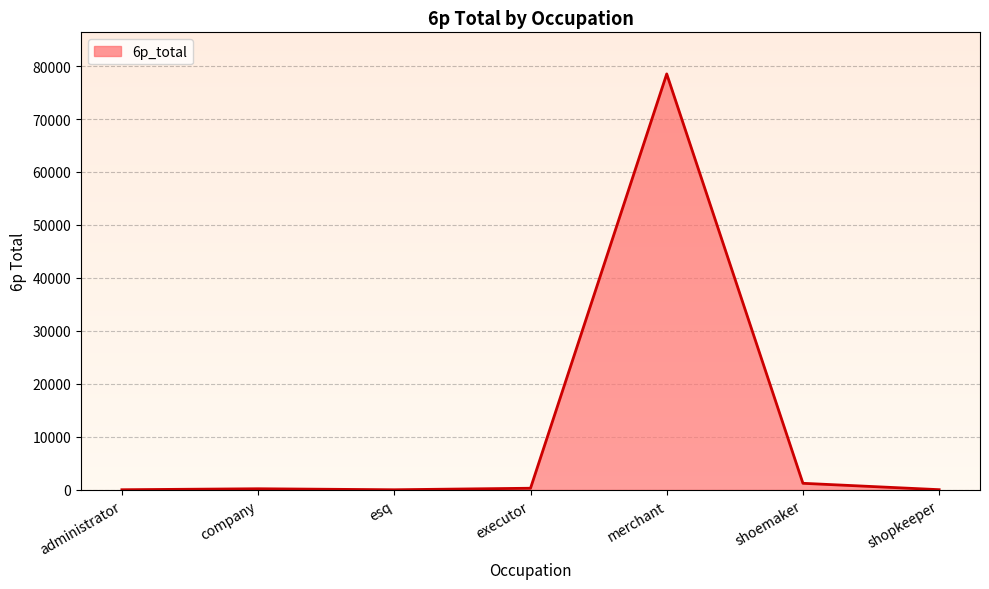

At which label is the value closest to 39264?

shoemaker